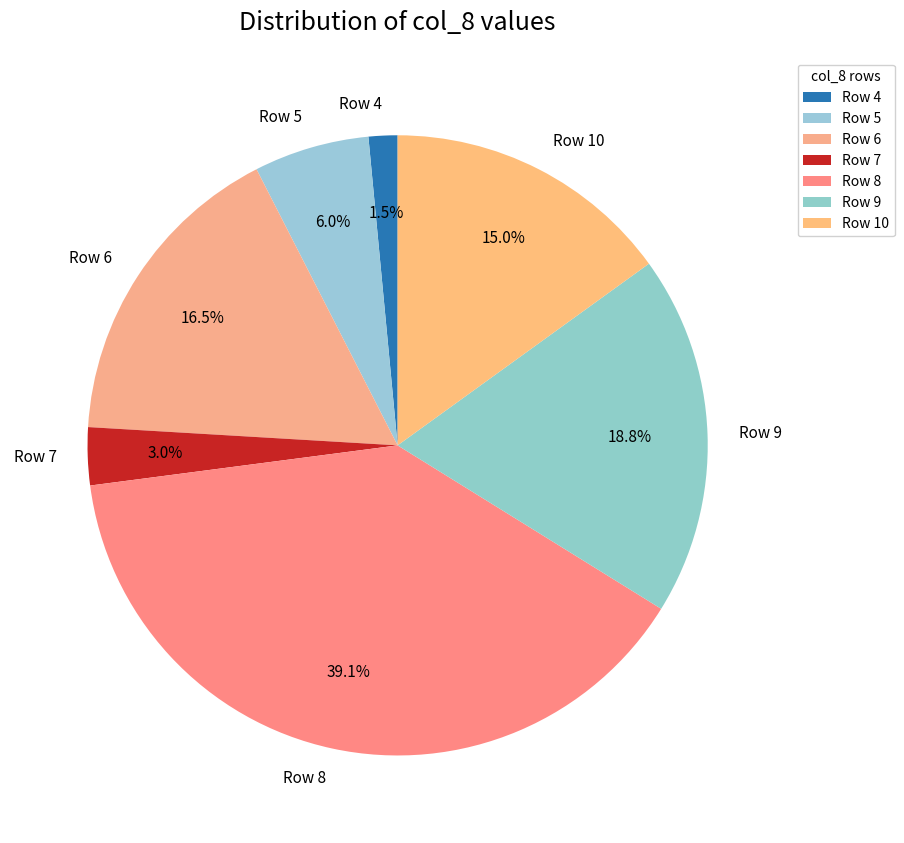

Rank the categories by value from highest to lowest.

Row 8, Row 9, Row 6, Row 10, Row 5, Row 7, Row 4